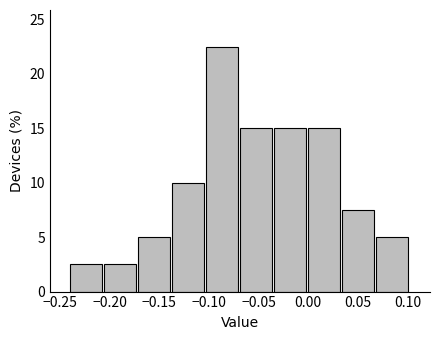

Over which range of the x-axis is the bar tallest?

-0.105 to -0.070